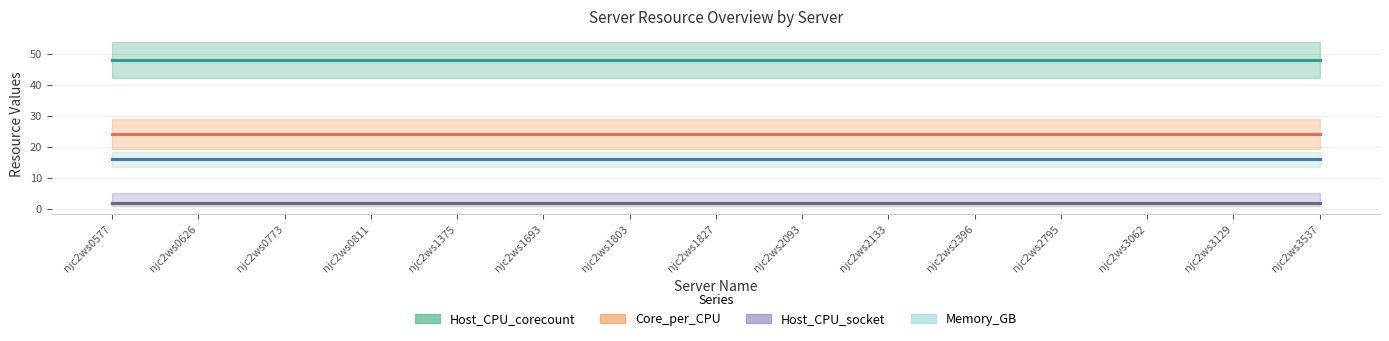

What is the minimum value for Host_CPU_corecount?

48